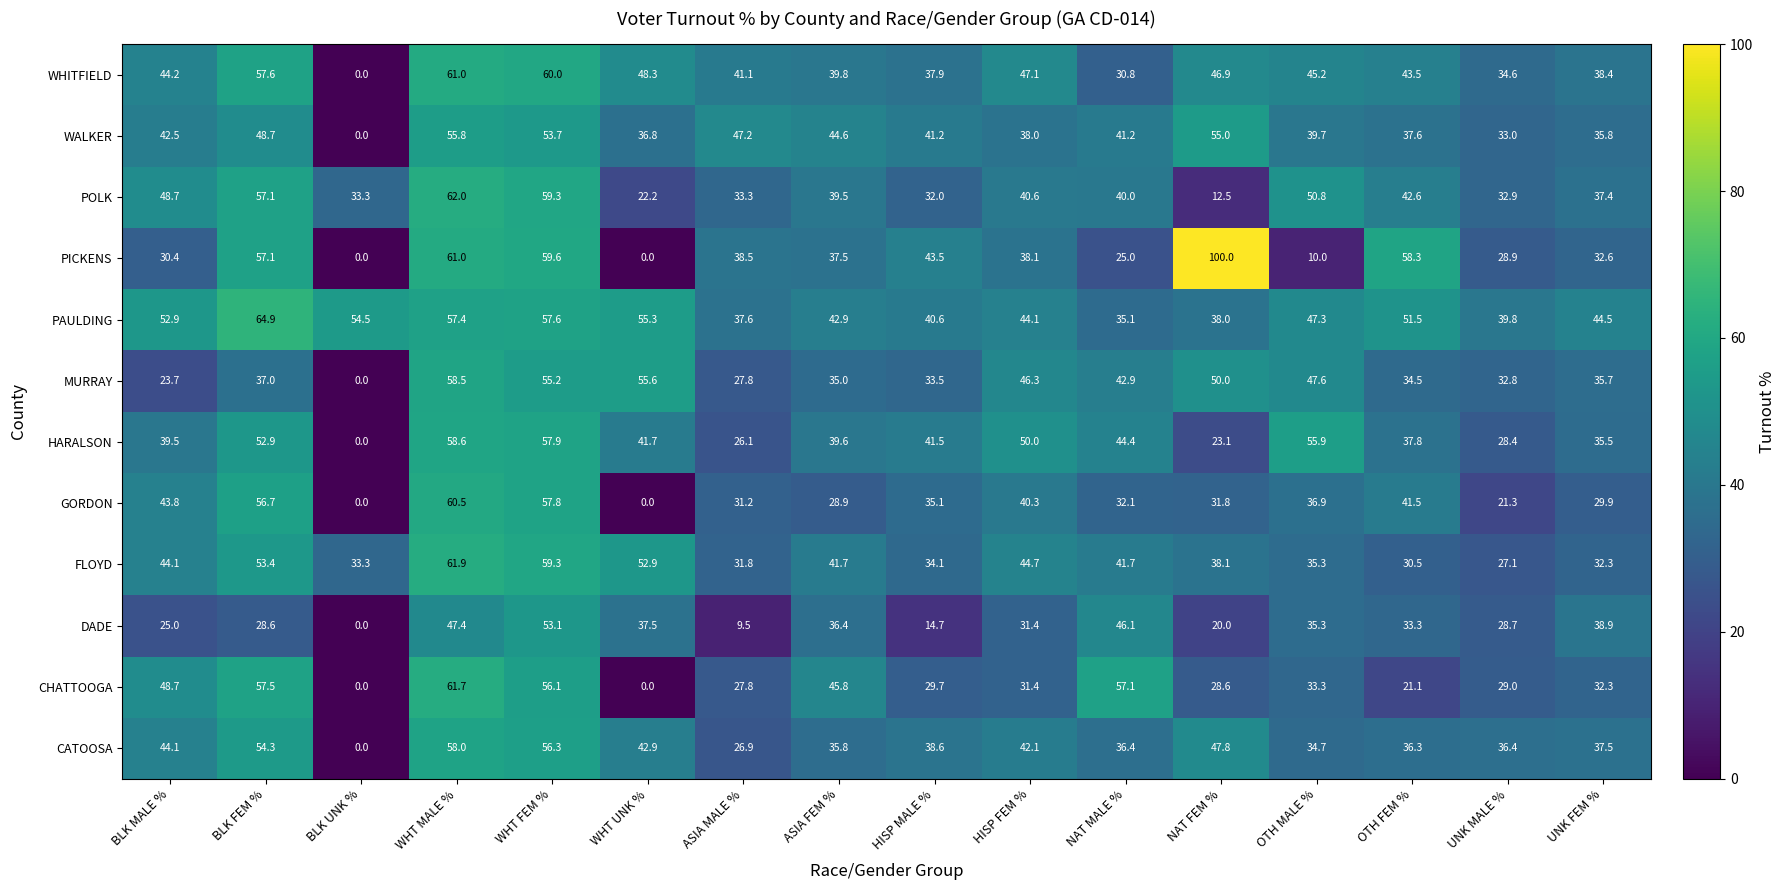

Where does the CATOOSA series first go above 38?

BLK MALE %